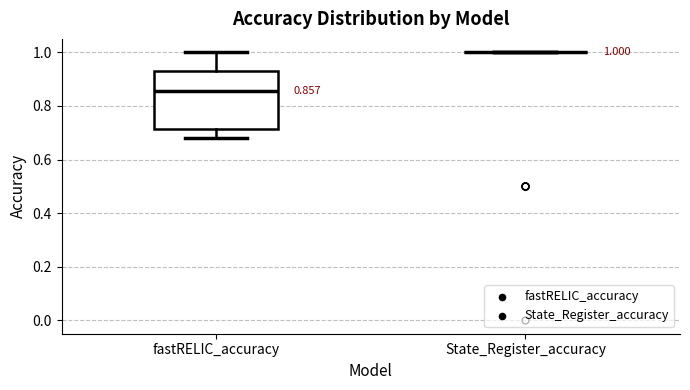

Comparing the boxes themselves (not the whiskers), which one is the tallest?

fastRELIC_accuracy